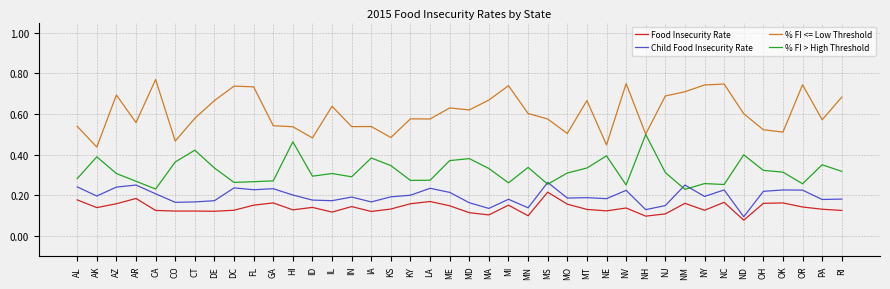

The value of % FI > High Threshold at MT is 0.3. True or false?

True